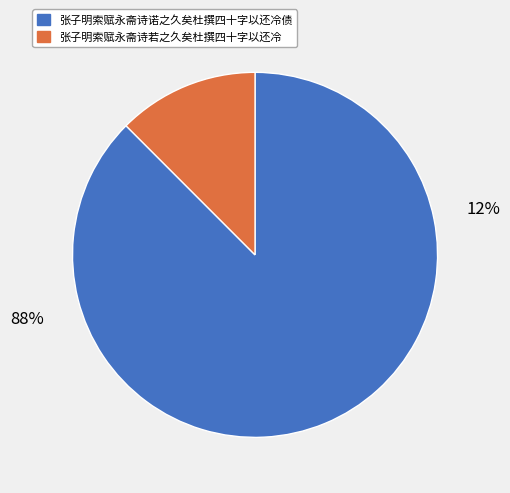

To the nearest percent, what portion does 张子明索赋永斋诗诺之久矣杜撰四十字以还冷债 represent?

88%